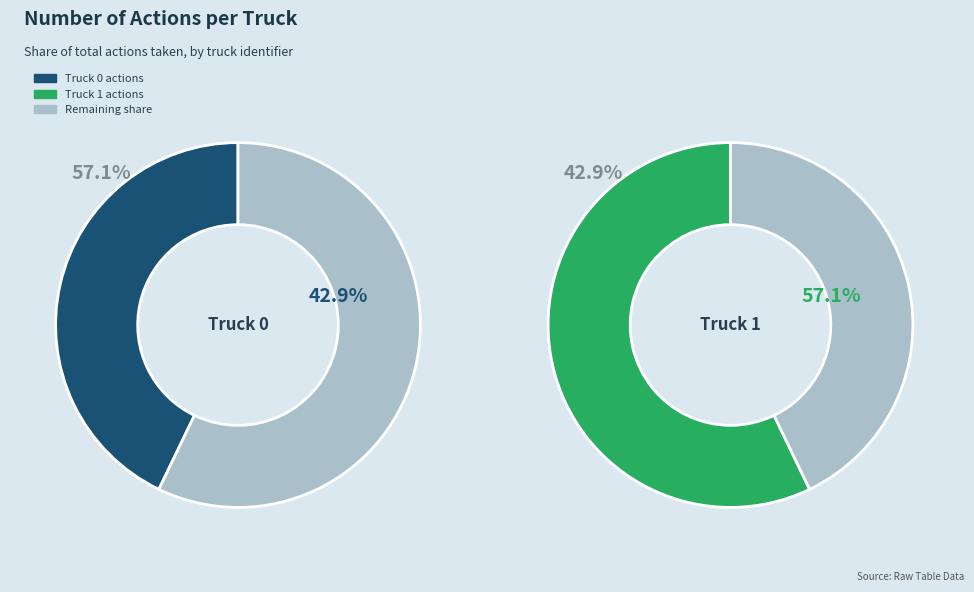

Does any single category account for the majority?

Yes